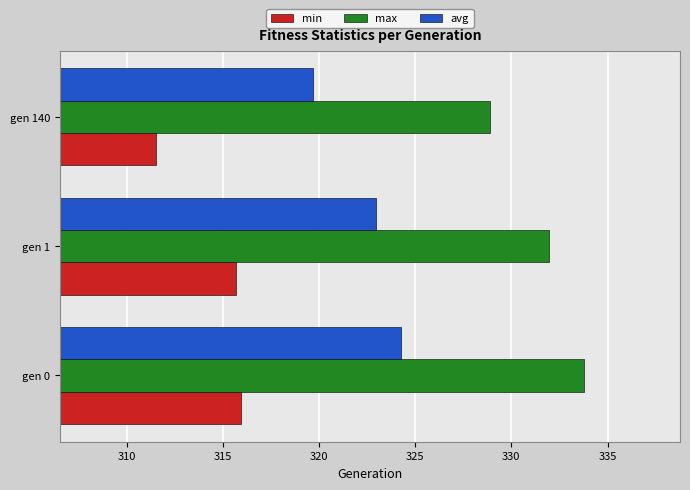

Which series has the widest spread of values?

max